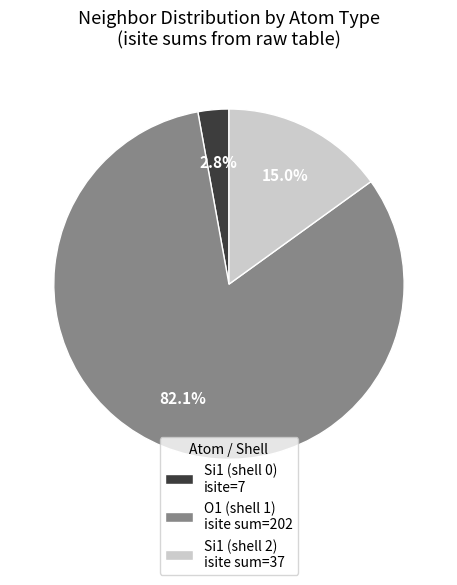

Which category has the smallest portion of the pie?

Si1 (shell 0) isite=7